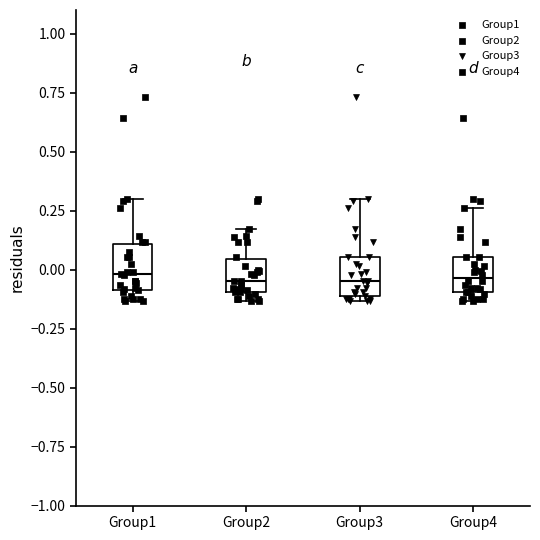

Reading left to right, transcribe this box plot: for each box, give where its median line is, the range the box spans, and where its two whiskers end, as read against the y-axis. The values are not printed on the chart, so give them approximately, as read against the axis.

Group1: median 0.00, box -0.10 to 0.10, whiskers -0.15 to 0.30
Group2: median -0.05, box -0.10 to 0.05, whiskers -0.15 to 0.15
Group3: median -0.05, box -0.10 to 0.05, whiskers -0.15 to 0.30
Group4: median -0.05, box -0.10 to 0.05, whiskers -0.15 to 0.25